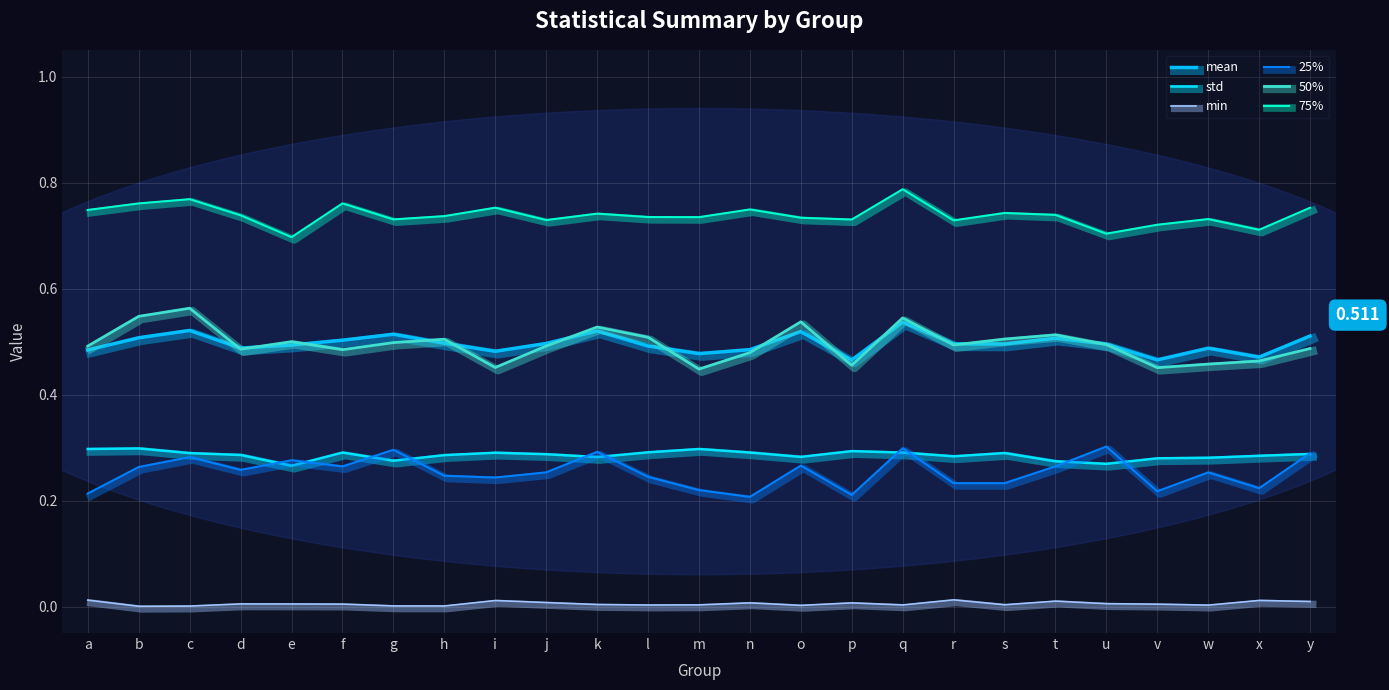

Which category has the lowest value across all series?

b